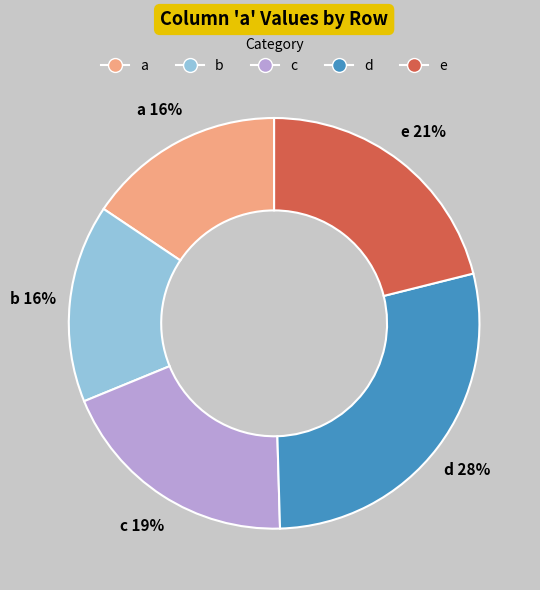

What percentage is the a slice, to the nearest percent?

16%